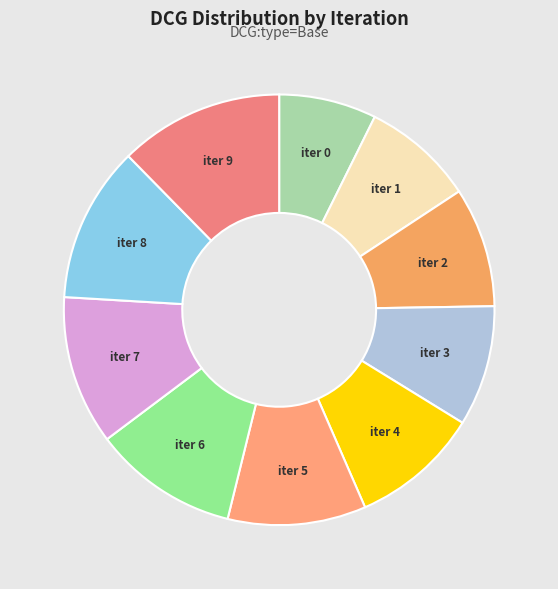

Count the number of slices in the pie.

10